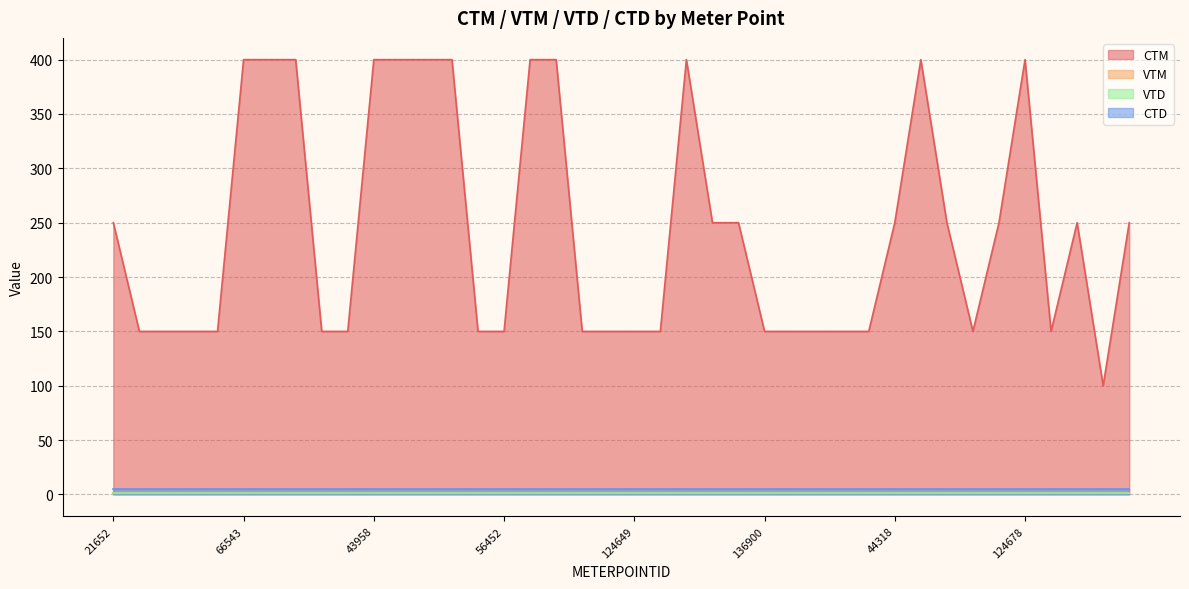

True or false: CTD and VTD cross at least once.

False